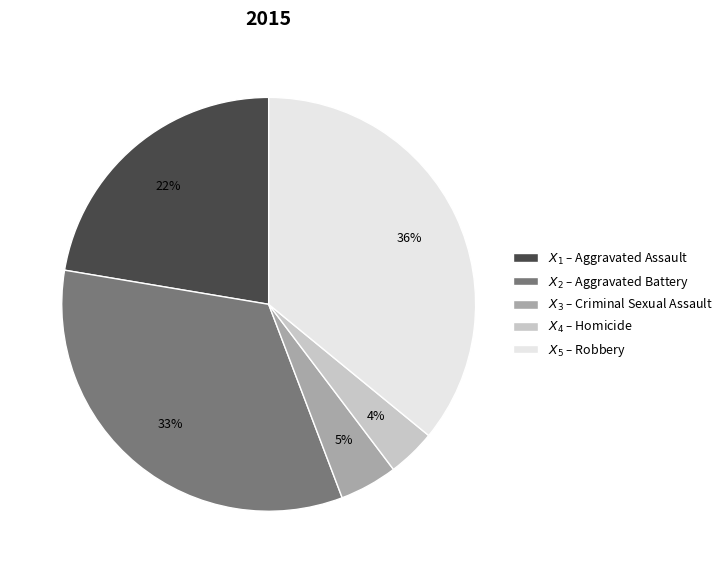

To the nearest percent, what is the difference between the largest and smallest slice percentages?

32%